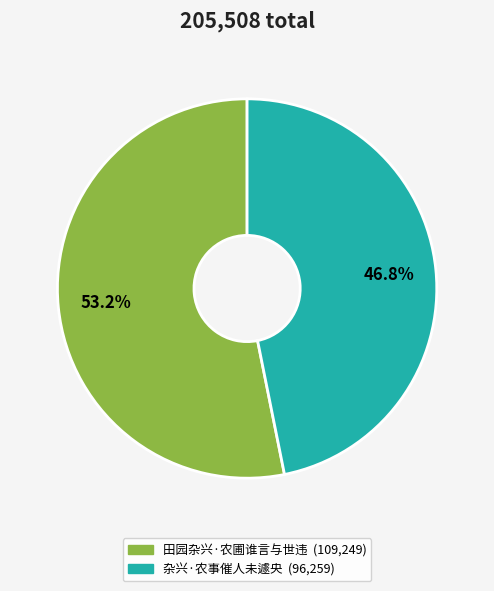

To the nearest percent, what is the combined percentage of 田园杂兴·农圃谁言与世违 and 杂兴·农事催人未遽央?

100%